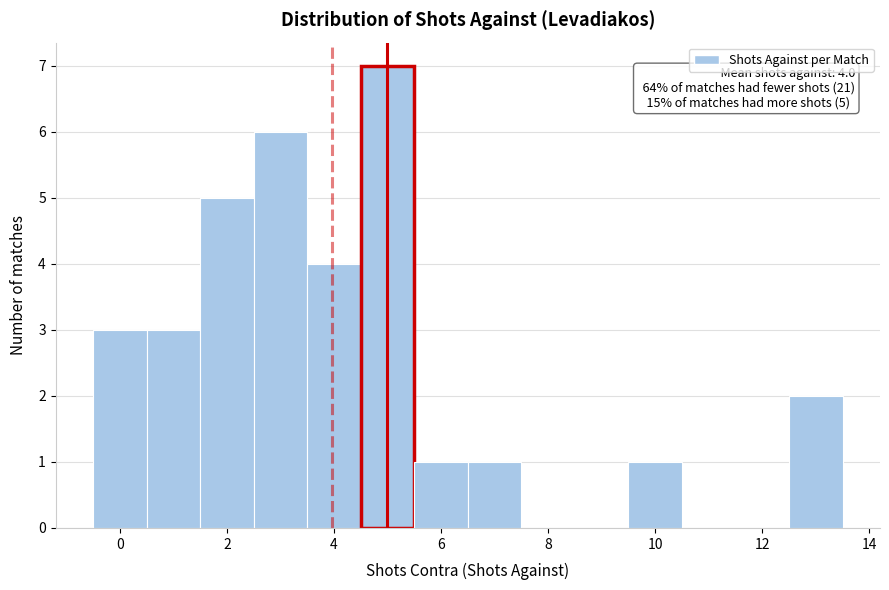

Over which range of the x-axis is the bar tallest?

4.5 to 5.5